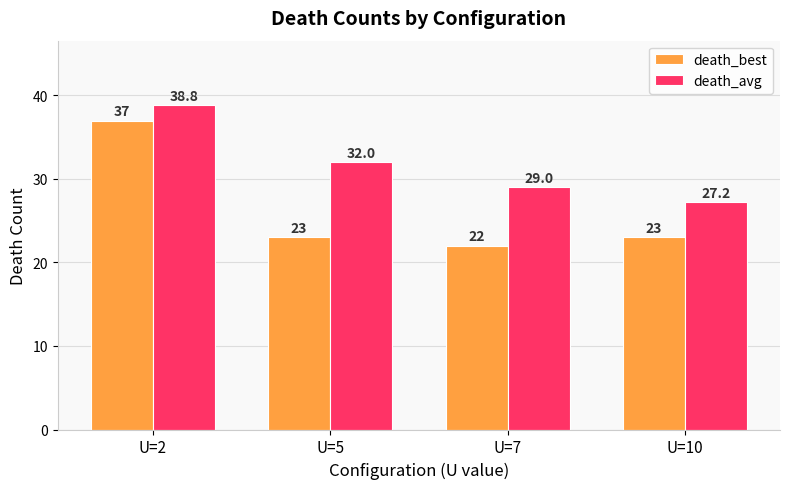

True or false: death_avg has a value of 57.4 at U=2.

False